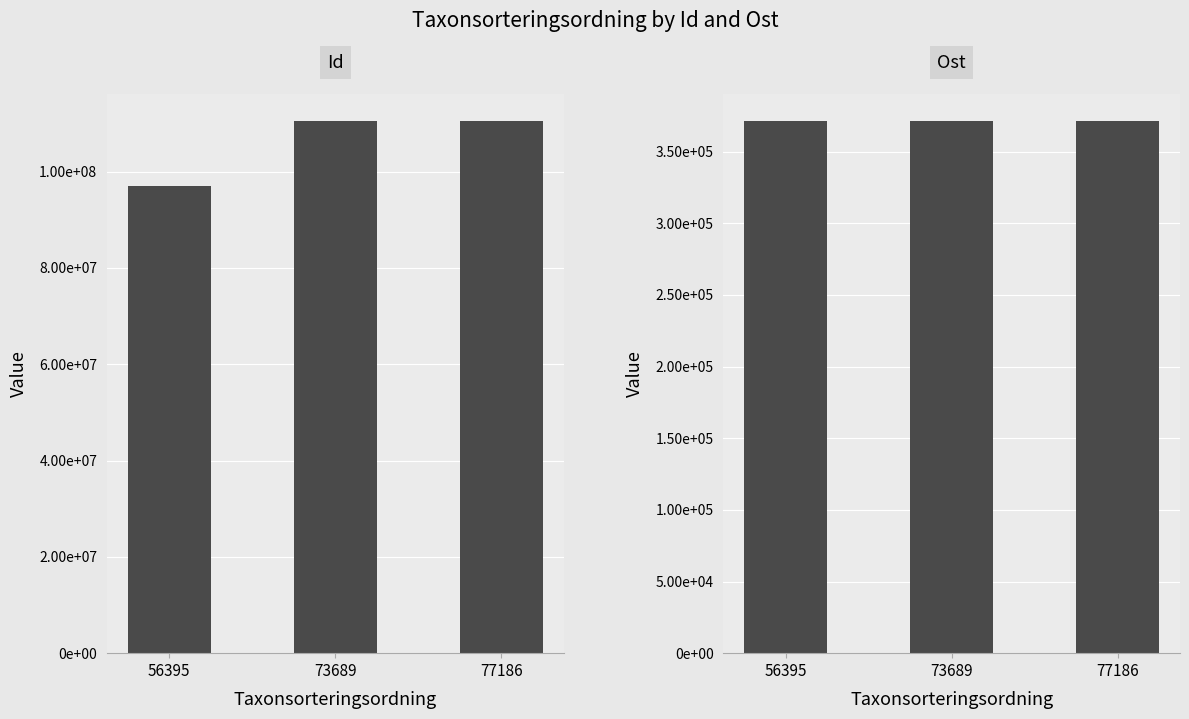

What is the difference between the maximum and minimum values in the Id series?

13555289